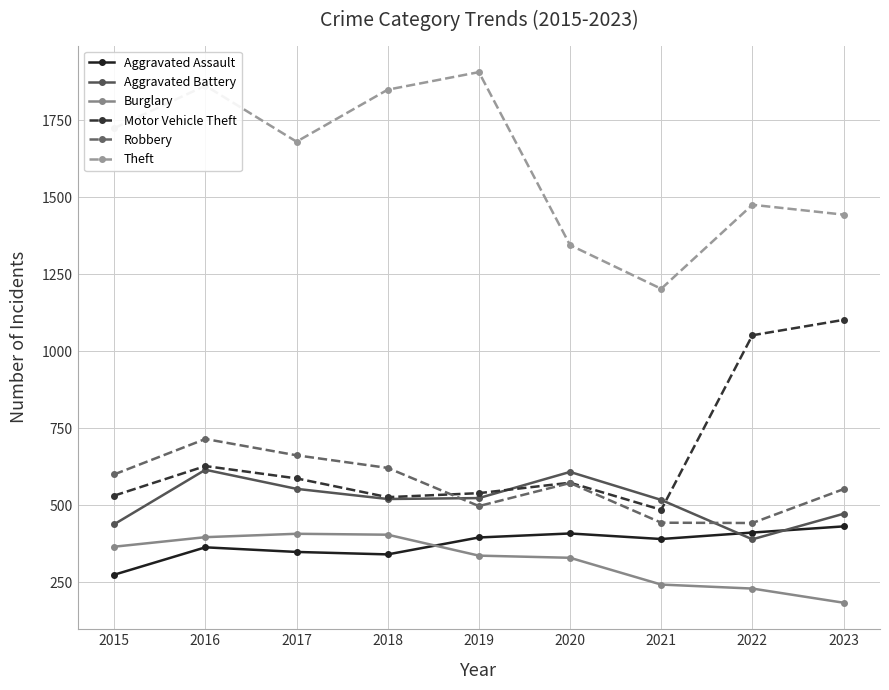

At how many categories does at least one series exceed 1494?

5